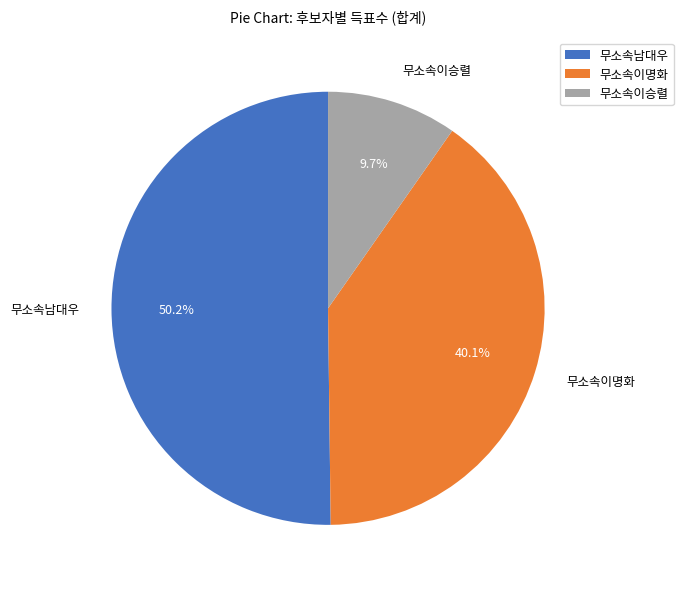

What is the ratio of the value at 무소속이명화 to the value at 무소속남대우?

0.8